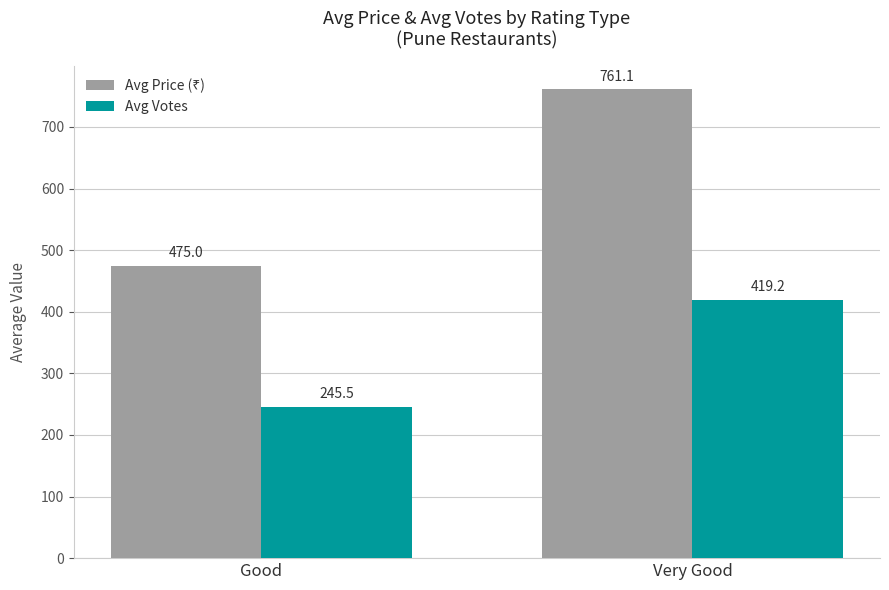

At which label does Avg Votes first exceed 419?

Very Good